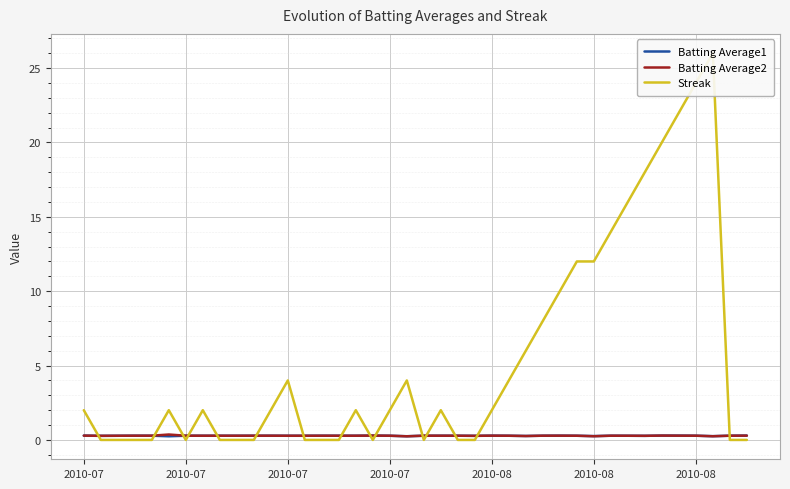

At which label is Batting Average2 closest to 0?

19